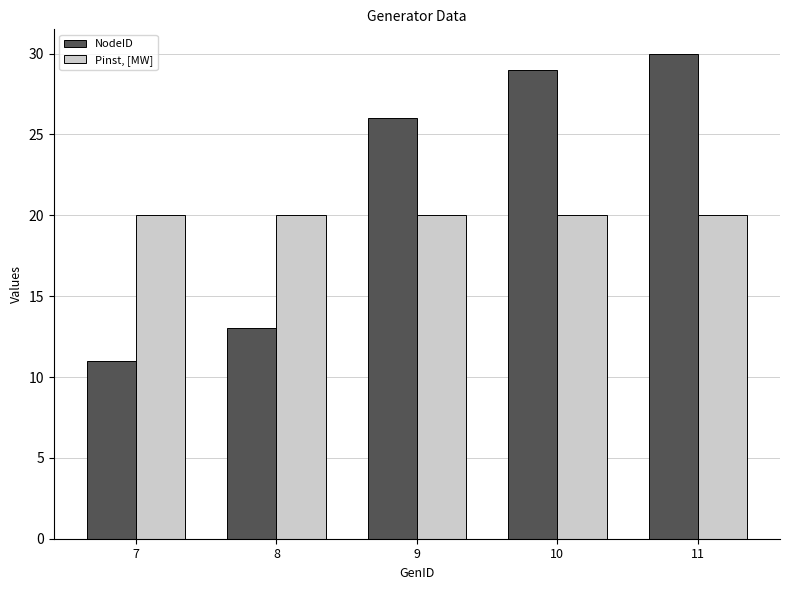

Reading left to right, what are all the values shown in this chart?

NodeID: 11	13	26	29	30
Pinst, [MW]: 20	20	20	20	20